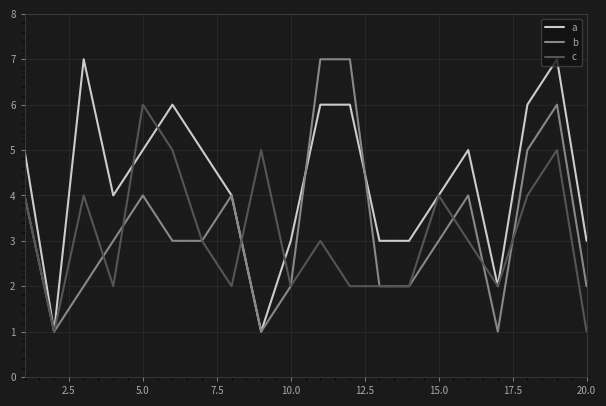

What is the sum of all c values?

62